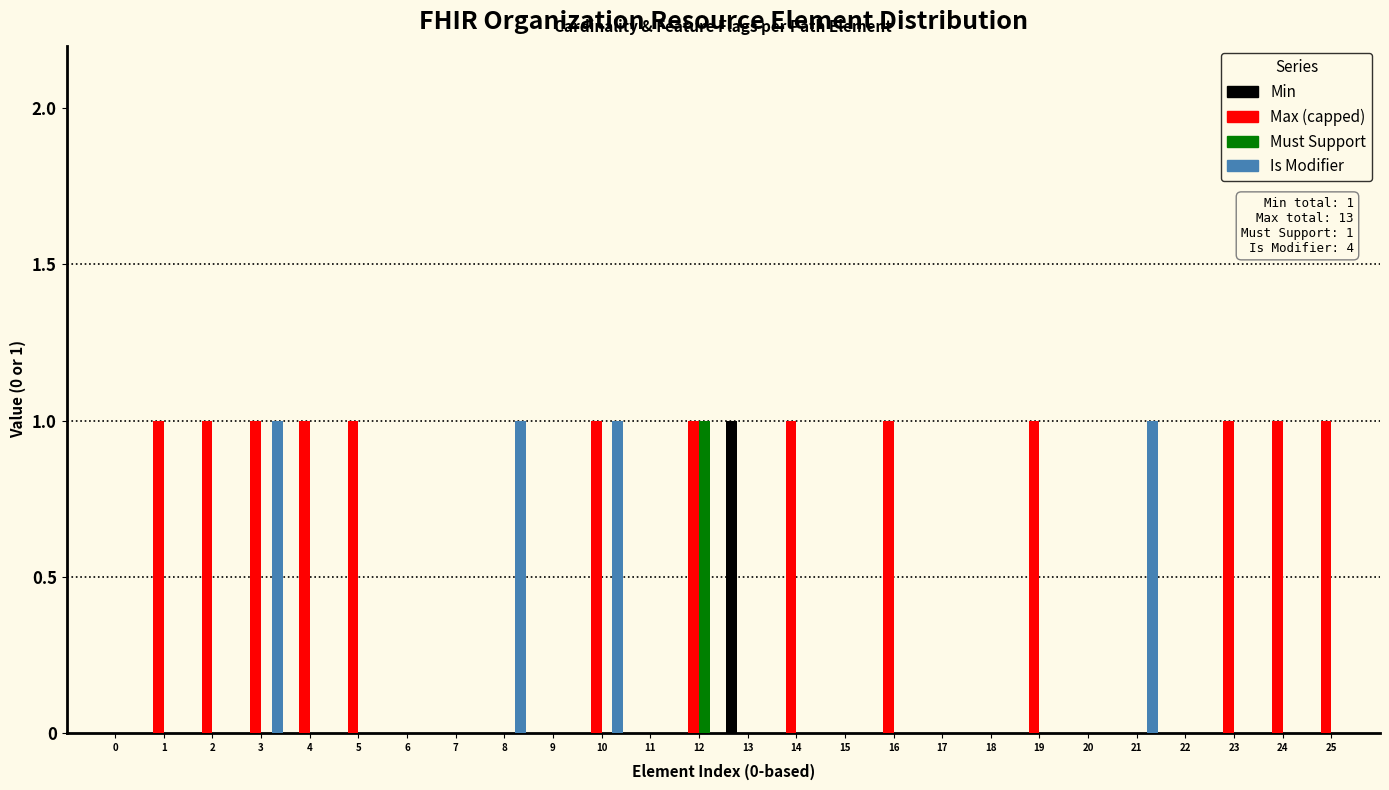

The value of Min at 10 is 0. True or false?

True